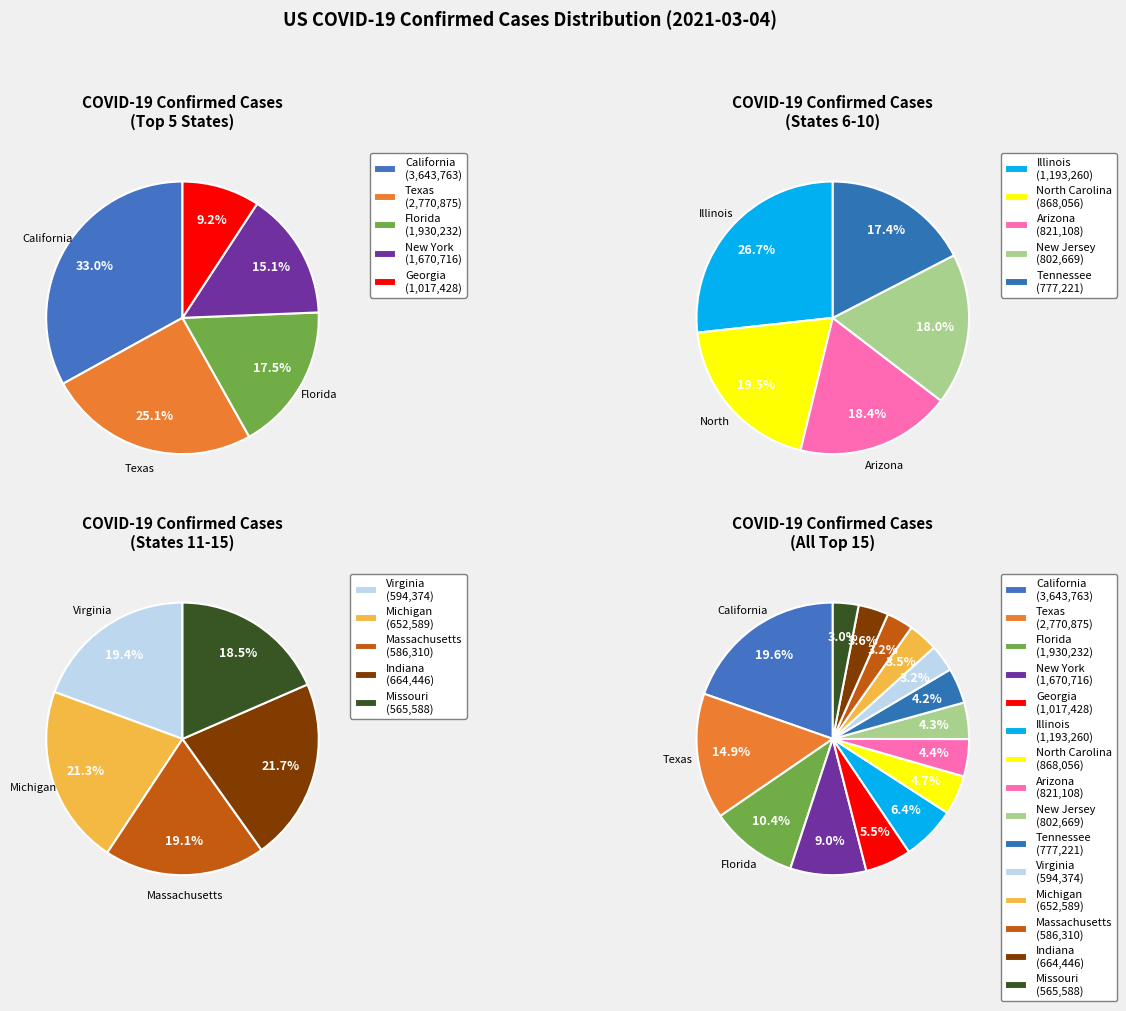

Which slice is the largest?

California